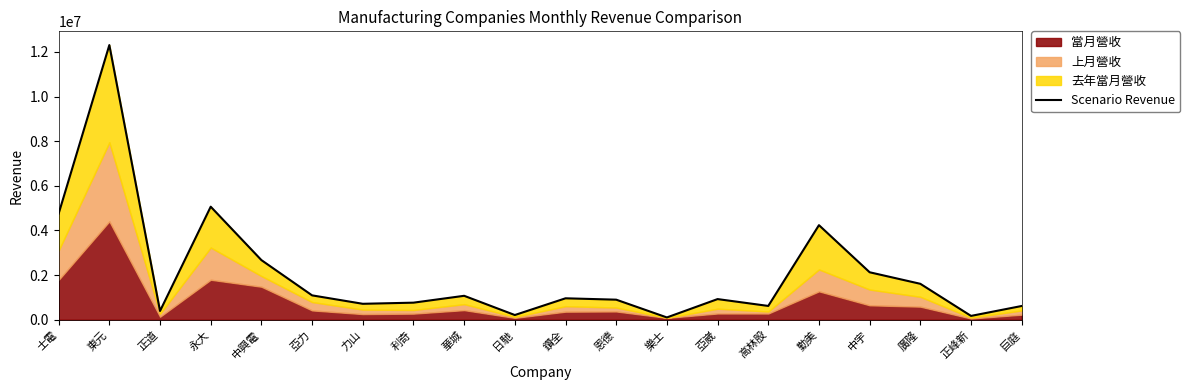

What is the change in value from 日馳 to 高林股?

+407263